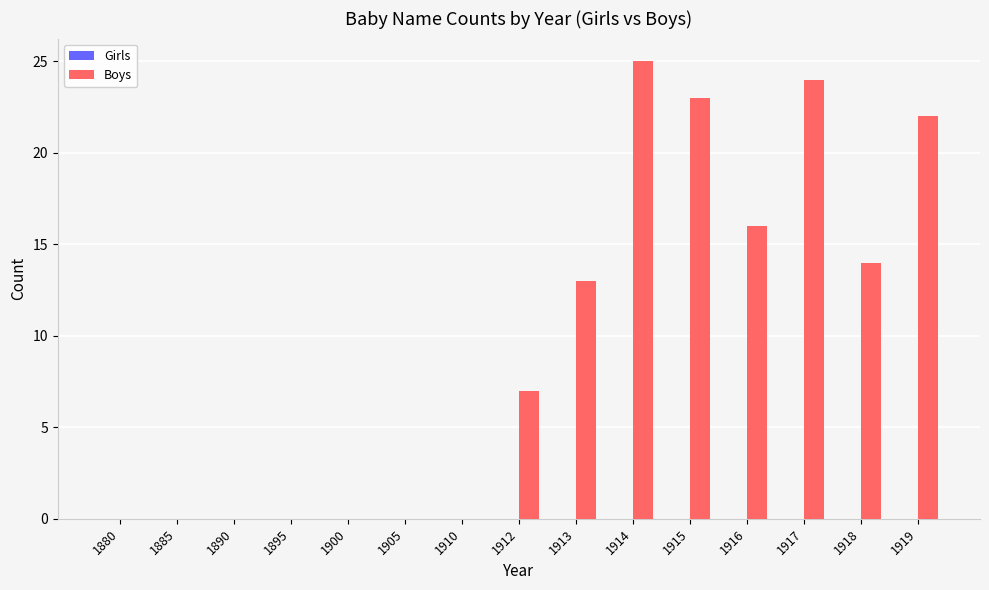

Approximately how many times larger is the value at 1913 compared to 1916?

0.8